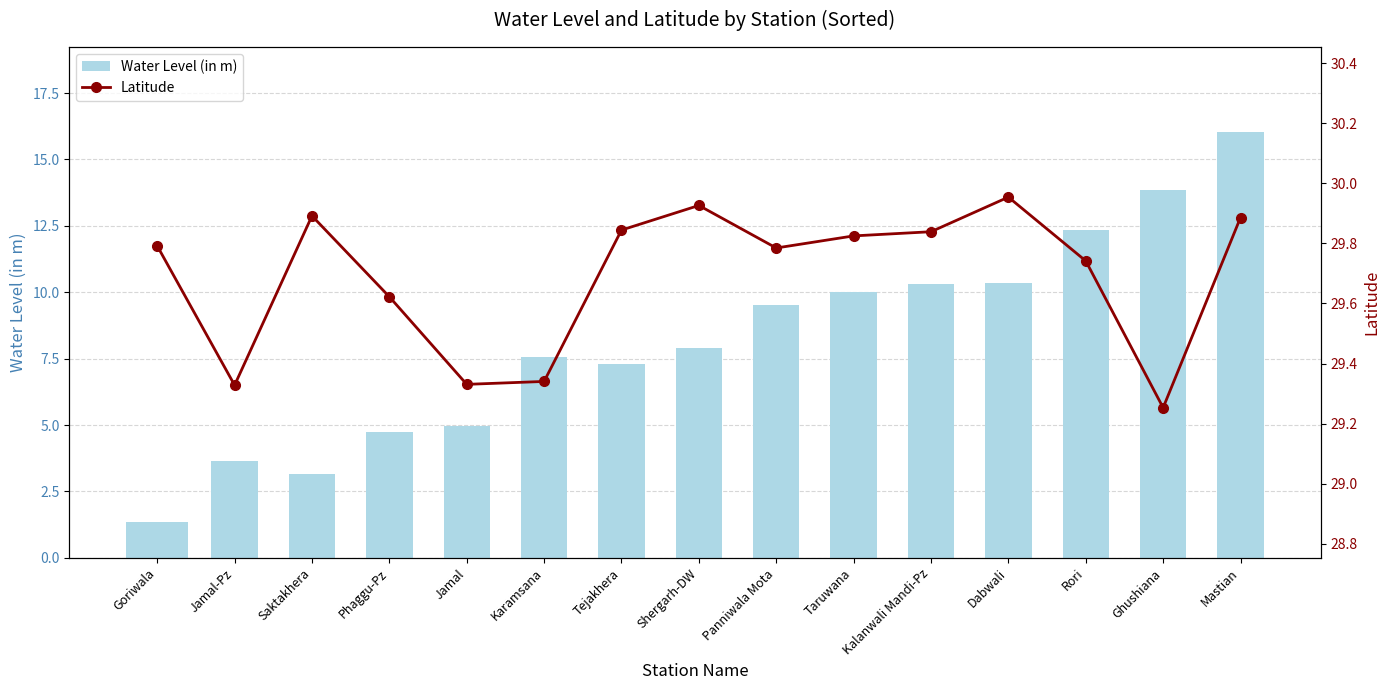

Reading left to right, extract all data points from this chart.

Water Level (in m): 1.4	3.6	3.2	4.7	5.0	7.5	7.3	7.9	9.5	10.0	10.3	10.3	12.3	13.8	16.0
Latitude: 29.8	29.3	29.9	29.6	29.3	29.3	29.8	29.9	29.8	29.8	29.8	30.0	29.7	29.3	29.9